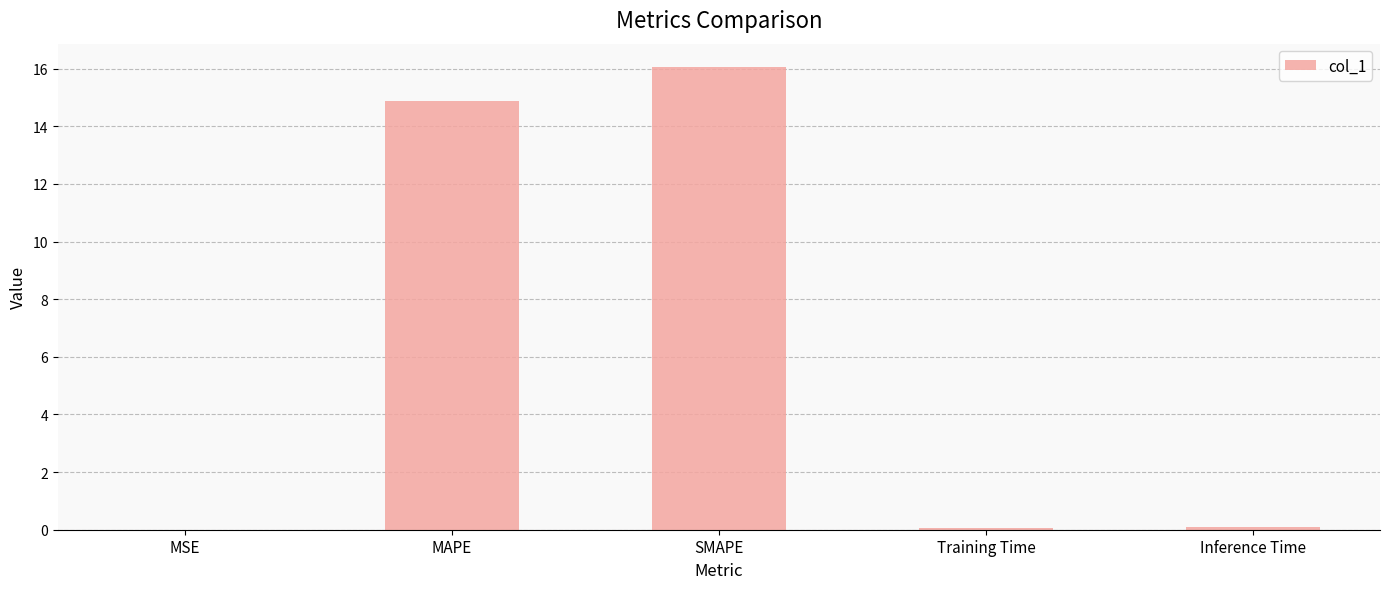

What is the sum of all values?

31.1